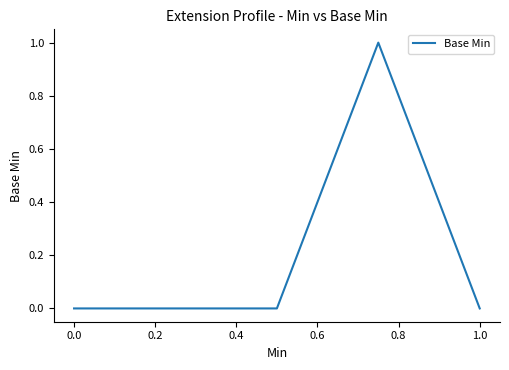

Count the values in the range 0 to 1.

5